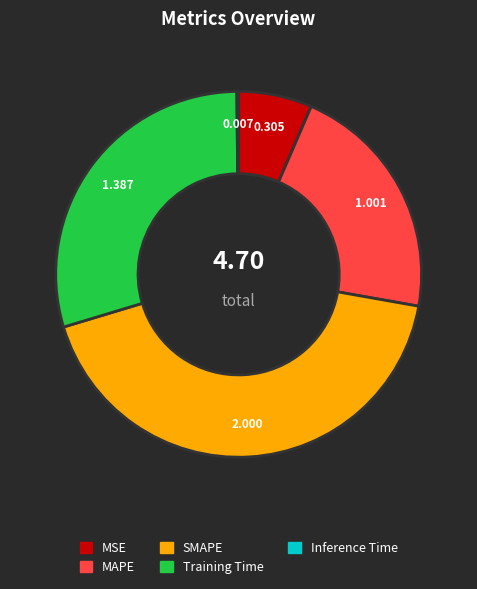

Is it true that MAPE is 29% of the pie?

False